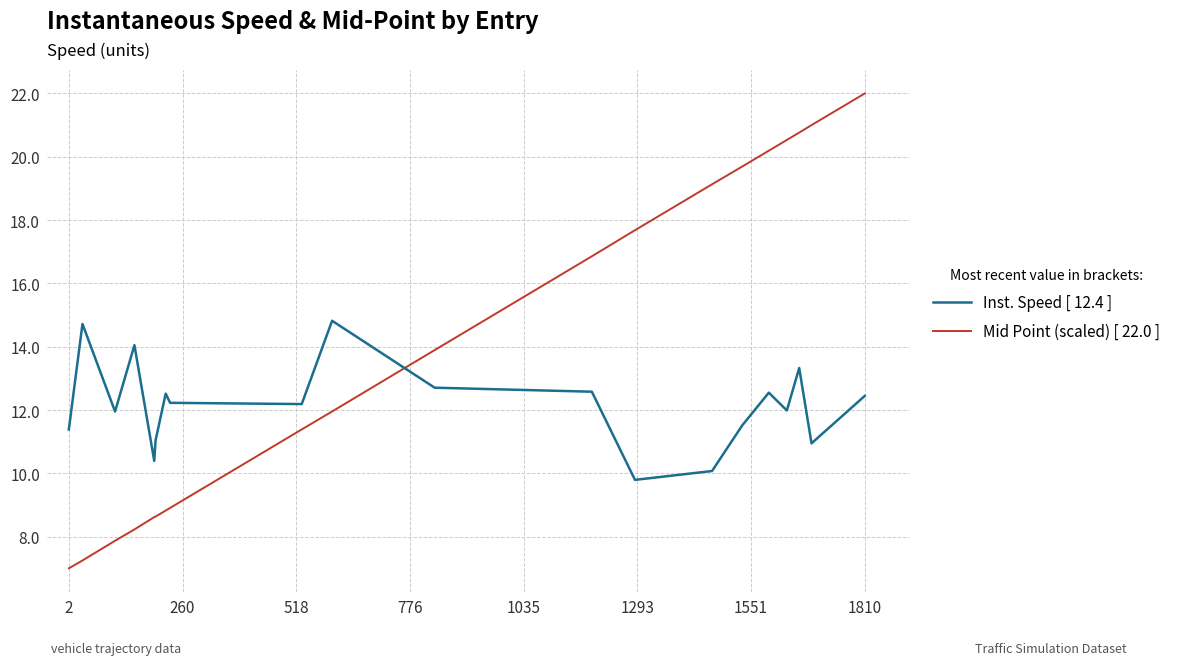

What is the difference between the second highest and minimum values in the Inst. Speed [ 12.4 ] series?

4.9